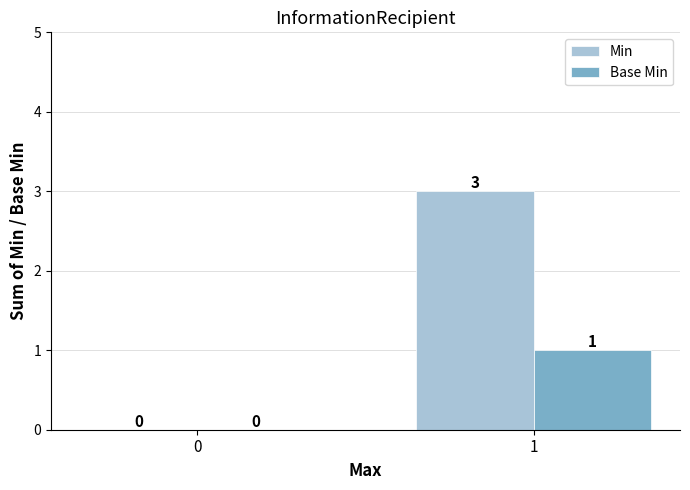

How many series are shown in this chart?

2